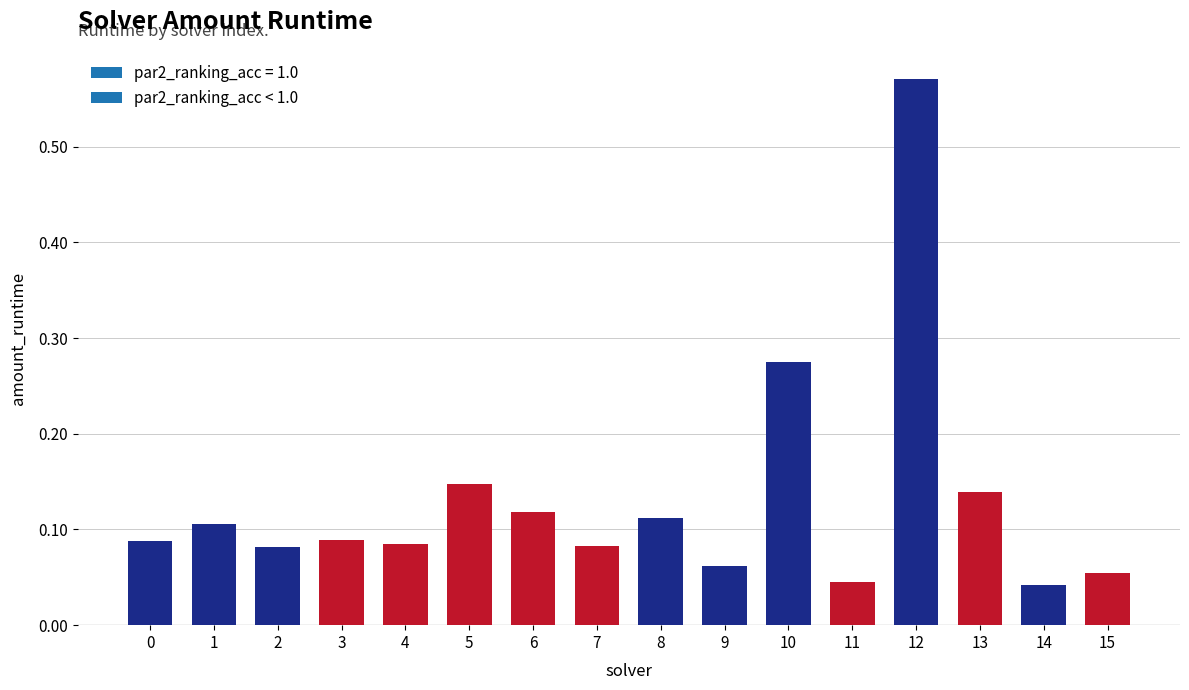

True or false: the data shows 0.1 at 10.

False